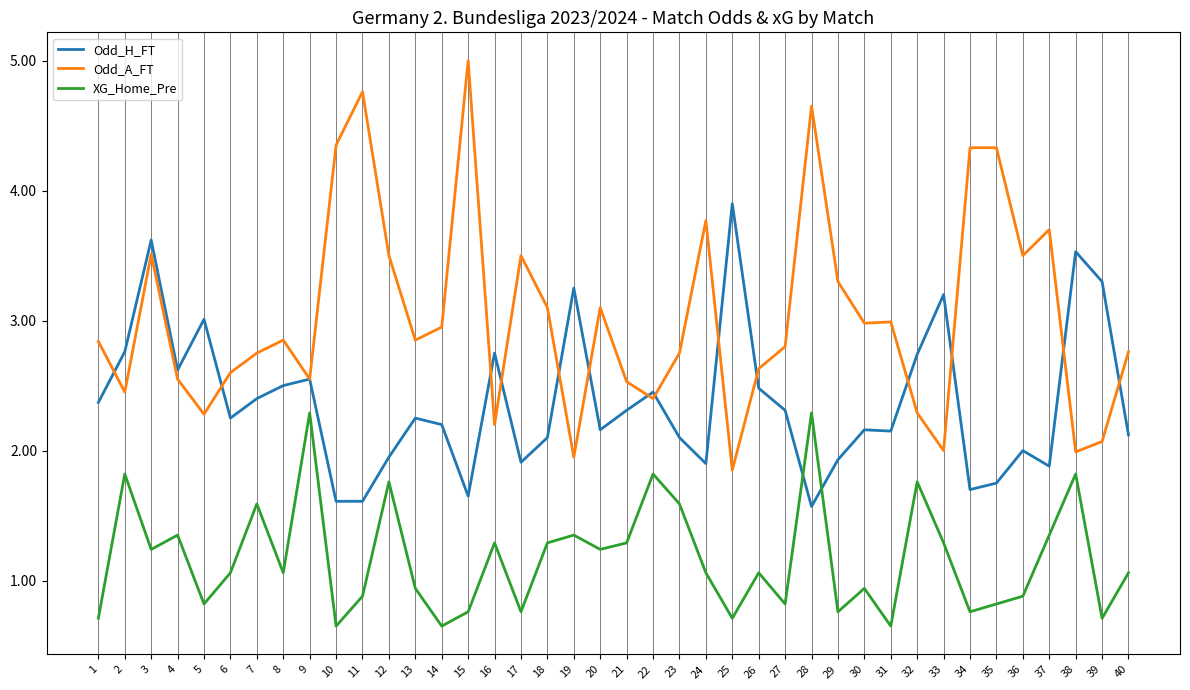

True or false: Odd_A_FT and XG_Home_Pre intersect in this chart.

False